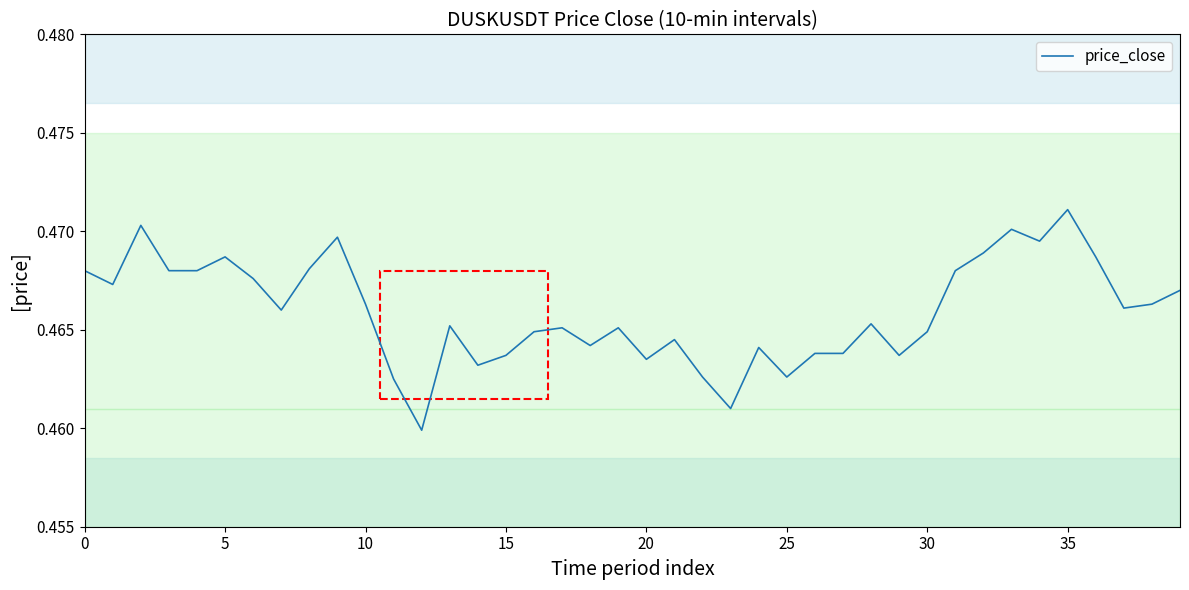

Reading left to right, what are all the values shown in this chart?

0.5	0.5	0.5	0.5	0.5	0.5	0.5	0.5	0.5	0.5	0.5	0.5	0.5	0.5	0.5	0.5	0.5	0.5	0.5	0.5	0.5	0.5	0.5	0.5	0.5	0.5	0.5	0.5	0.5	0.5	0.5	0.5	0.5	0.5	0.5	0.5	0.5	0.5	0.5	0.5